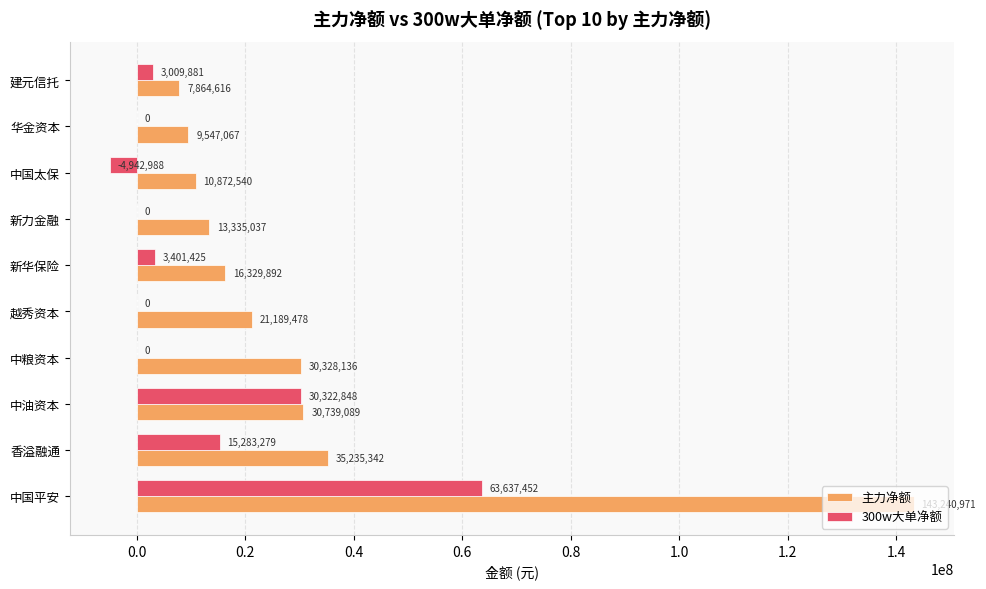

Is the value of 300w大单净额 at 华金资本 greater than the value of 主力净额 at 新力金融?

No